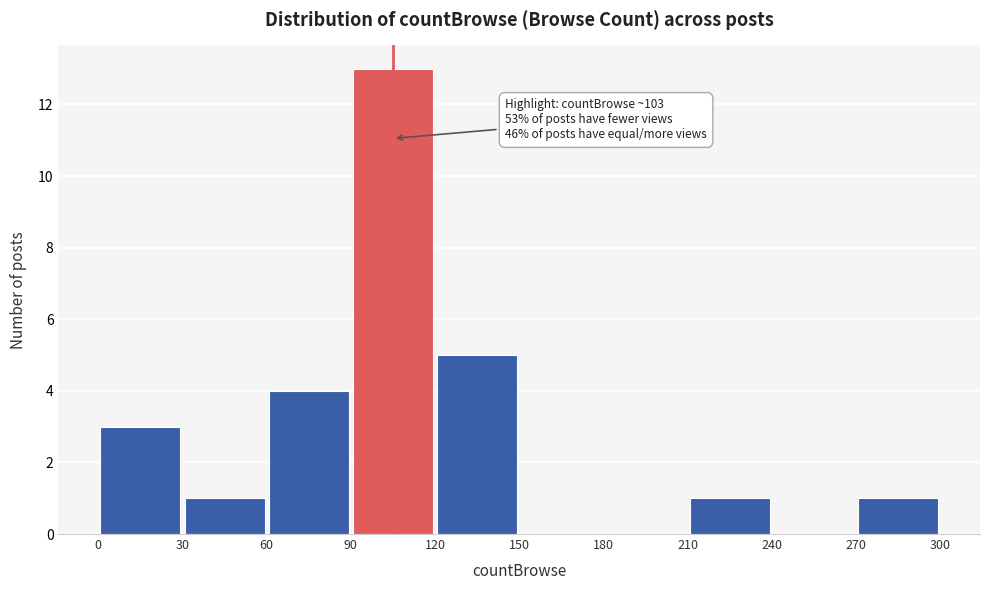

Which range on the x-axis has the tallest bar?

90 to 120